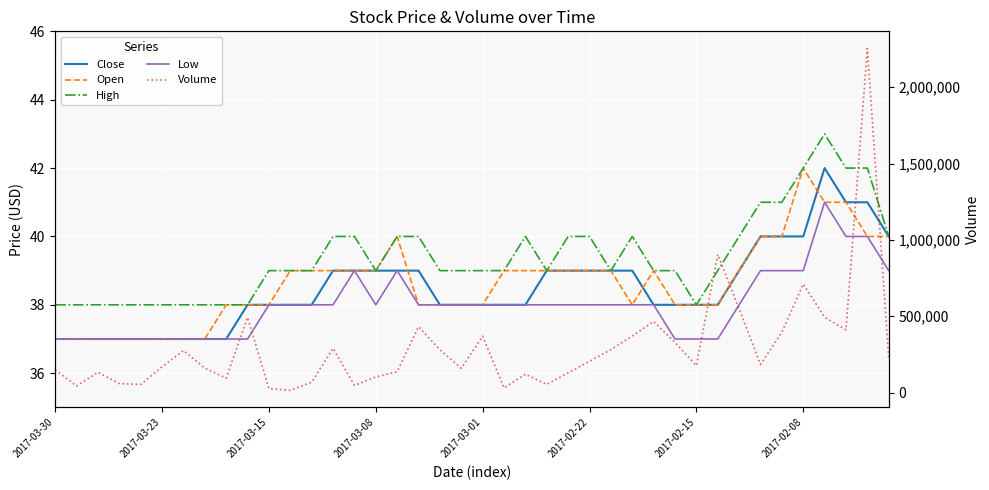

What is the value of the Close point at the 8th from the left?

37